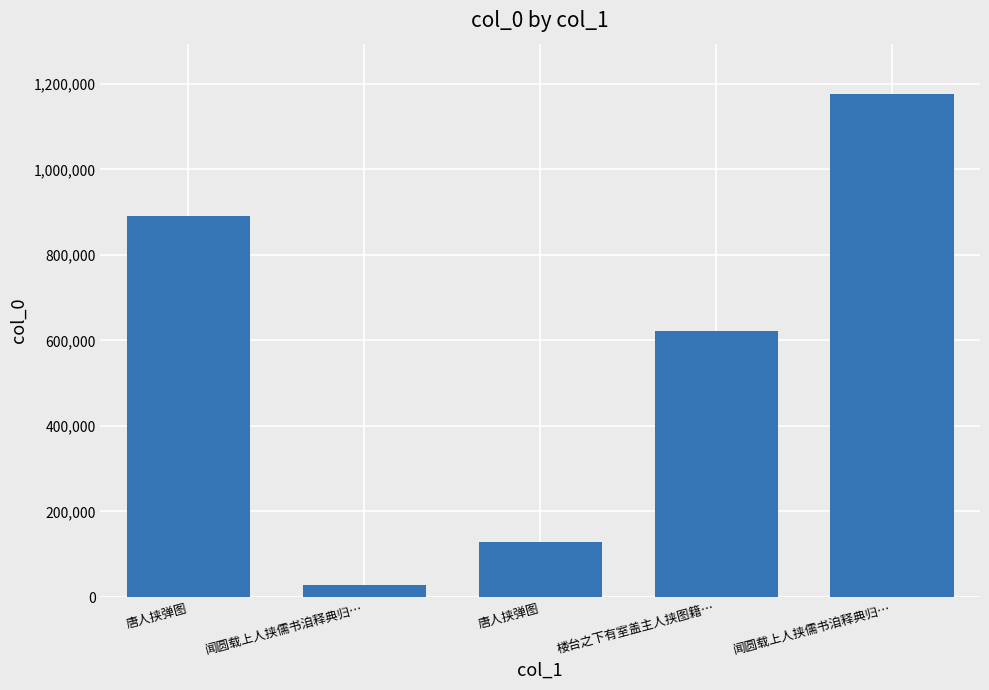

Is it true that the value at 闻圆载上人挟儒书洎释典归… is 49384?

False